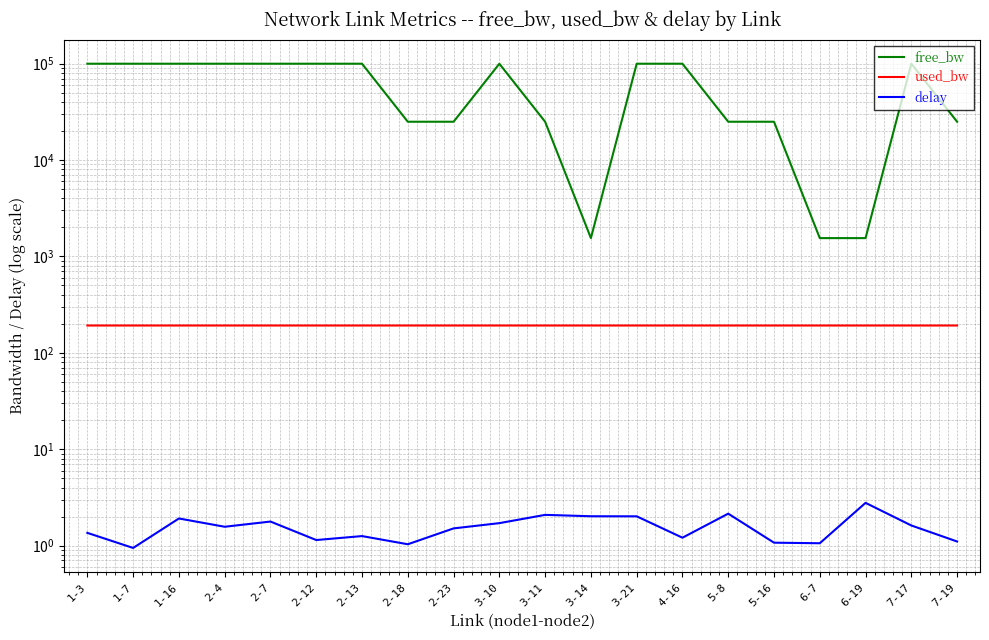

In free_bw, how many points are higher than both neighbors (excluding endpoints)?

2